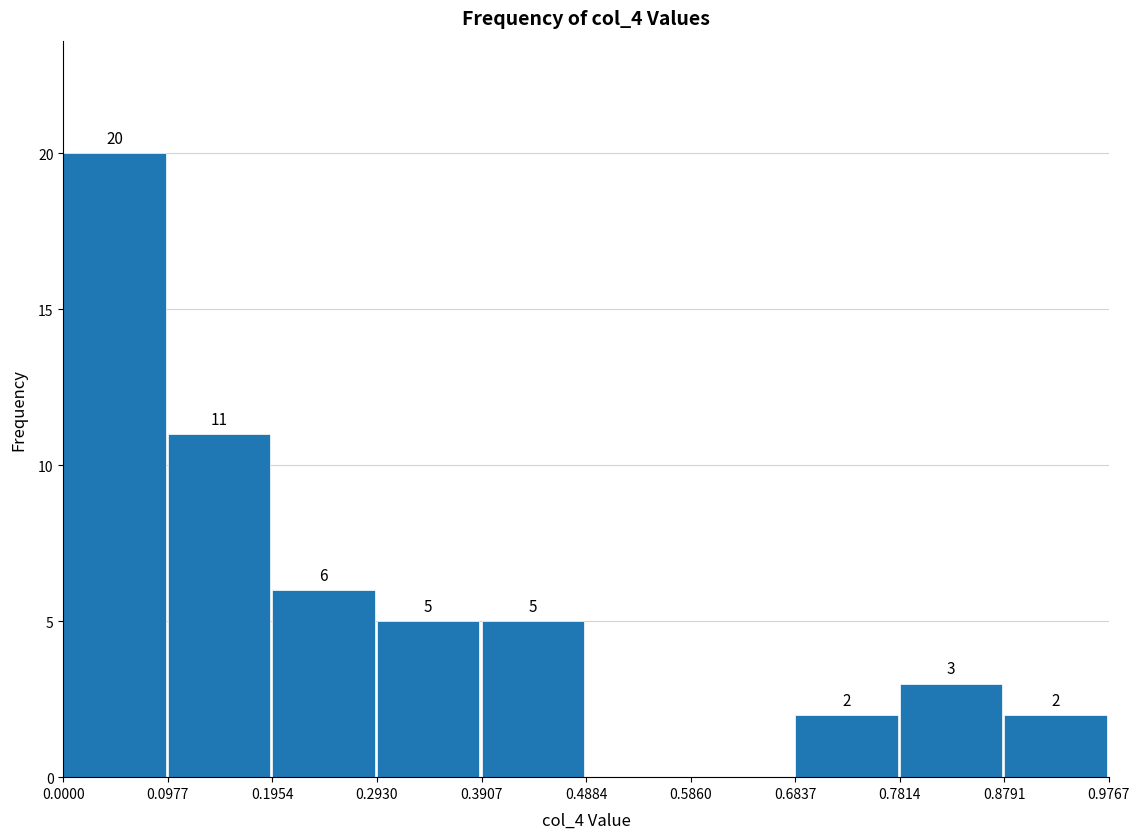

Which range on the x-axis has the tallest bar?

0.0000 to 0.0977